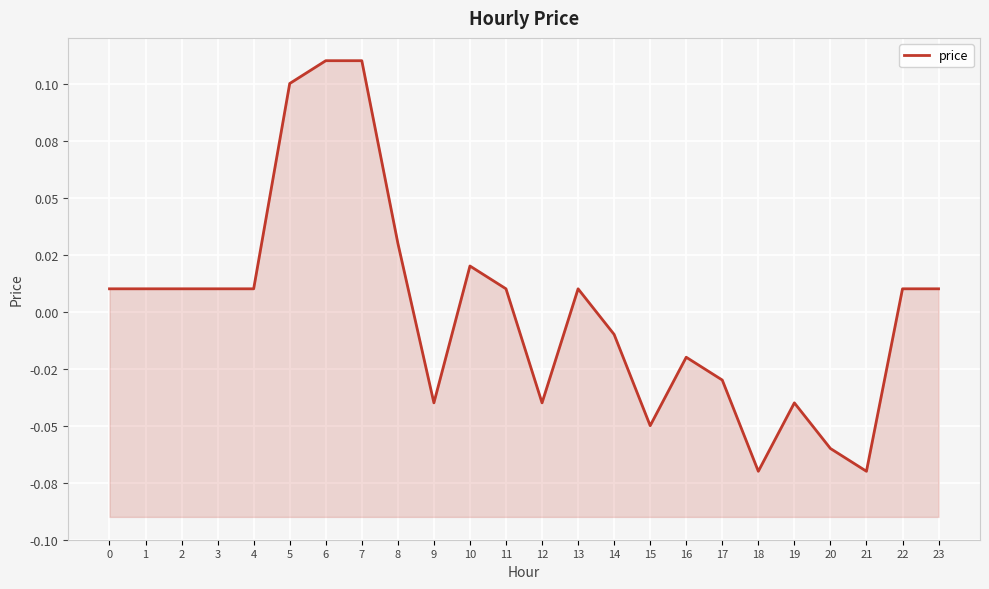

The value at 4 is 0.0. True or false?

False